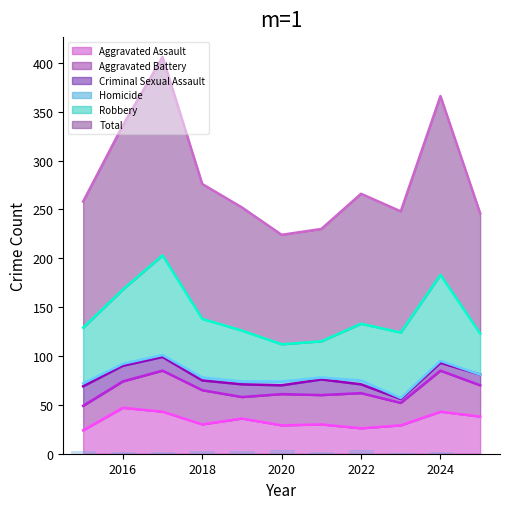

How many groups of bars are there?

11